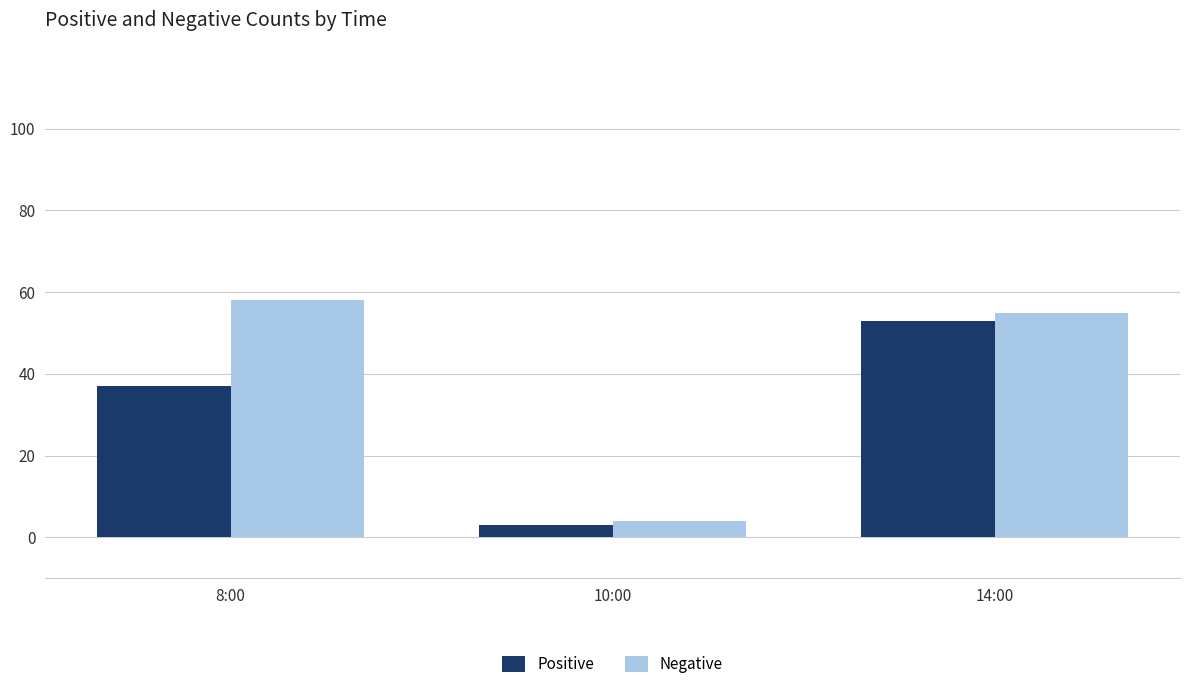

What is the label of the 1st bar from the left?

8:00